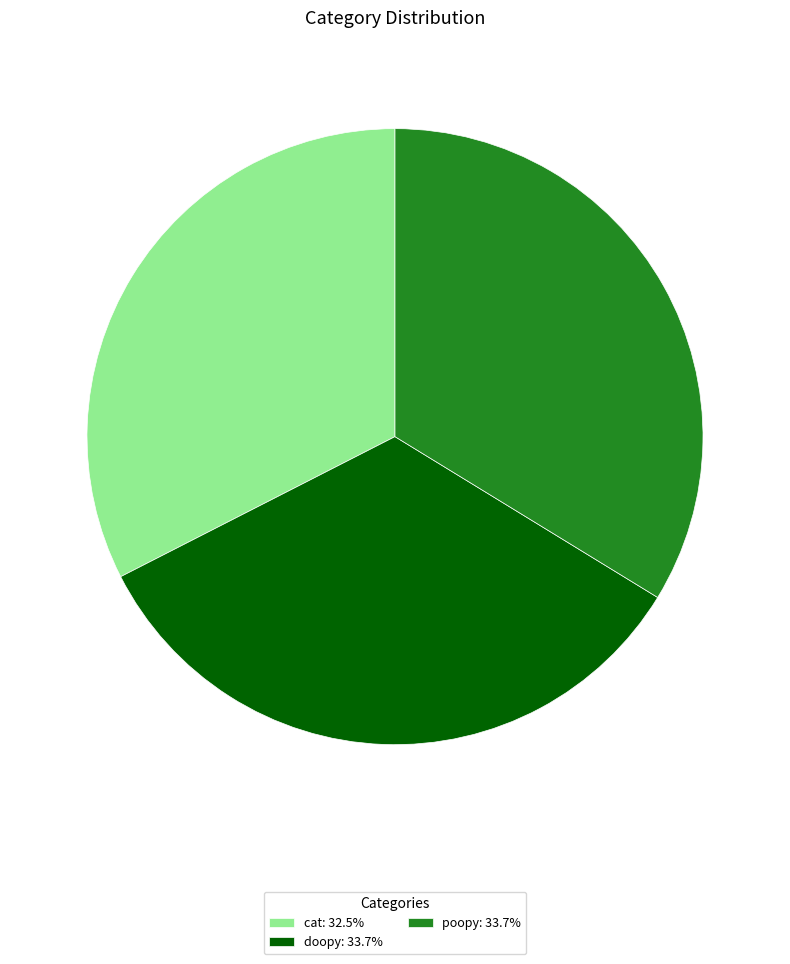

Is there a majority slice in this chart?

No